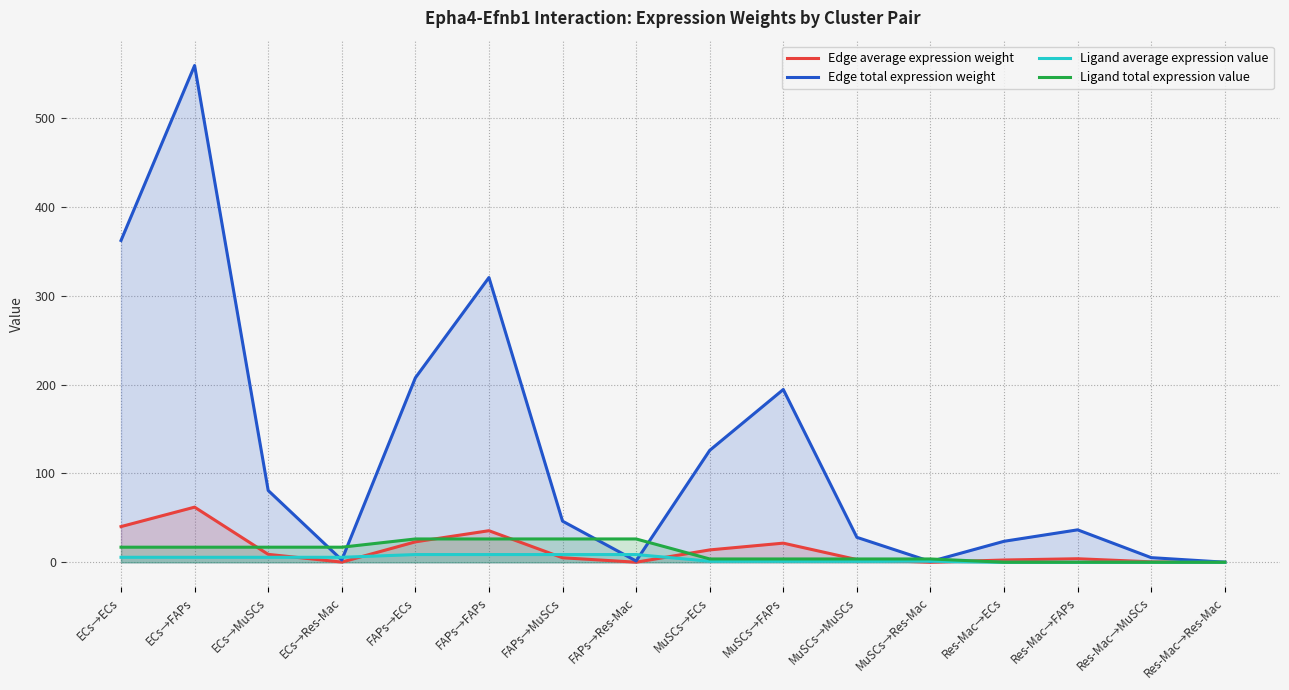

Is the value of Ligand total expression value at FAPs→MuSCs greater than the value of Ligand average expression value at ECs→Res-Mac?

Yes